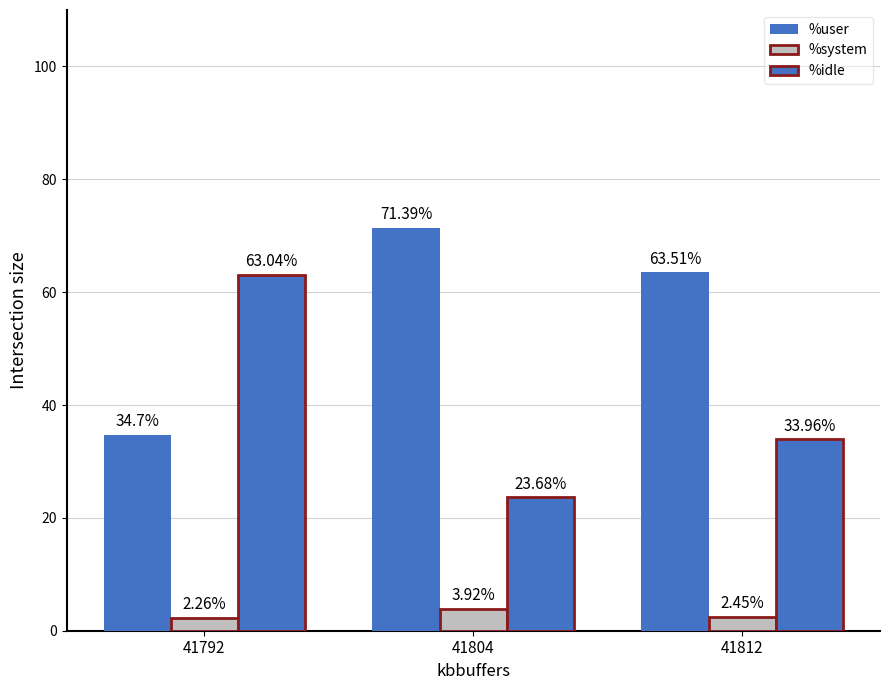

What is the highest value of the %idle series?

63.0